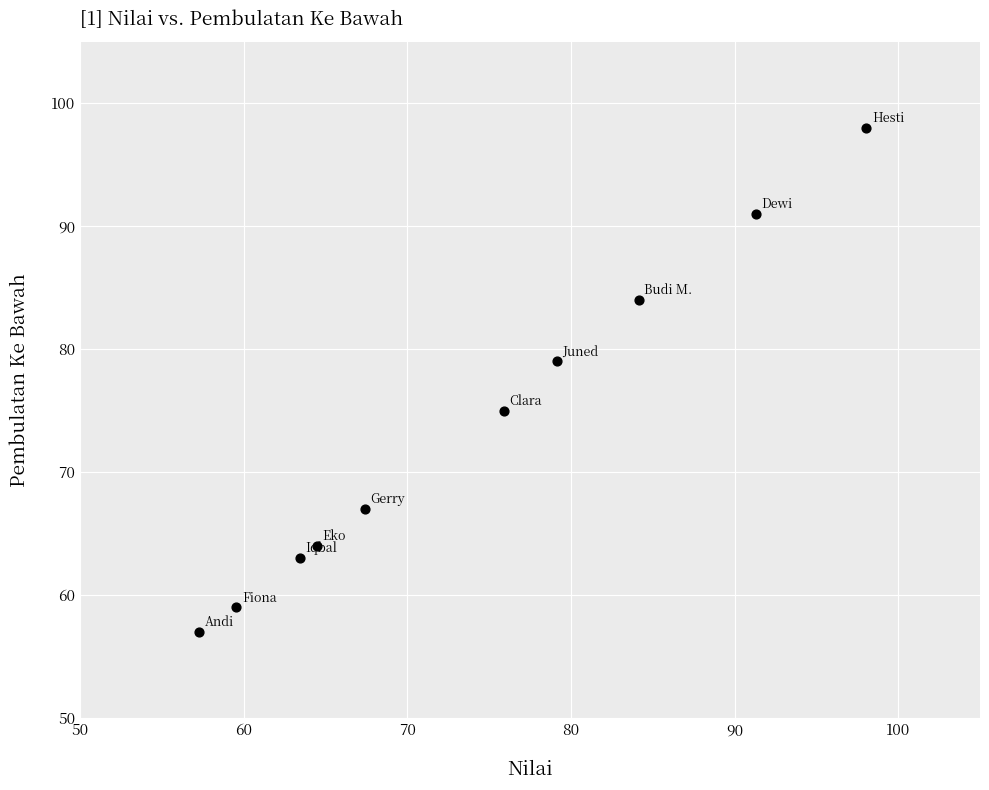

What is the range of Y values (max minus min)?

41